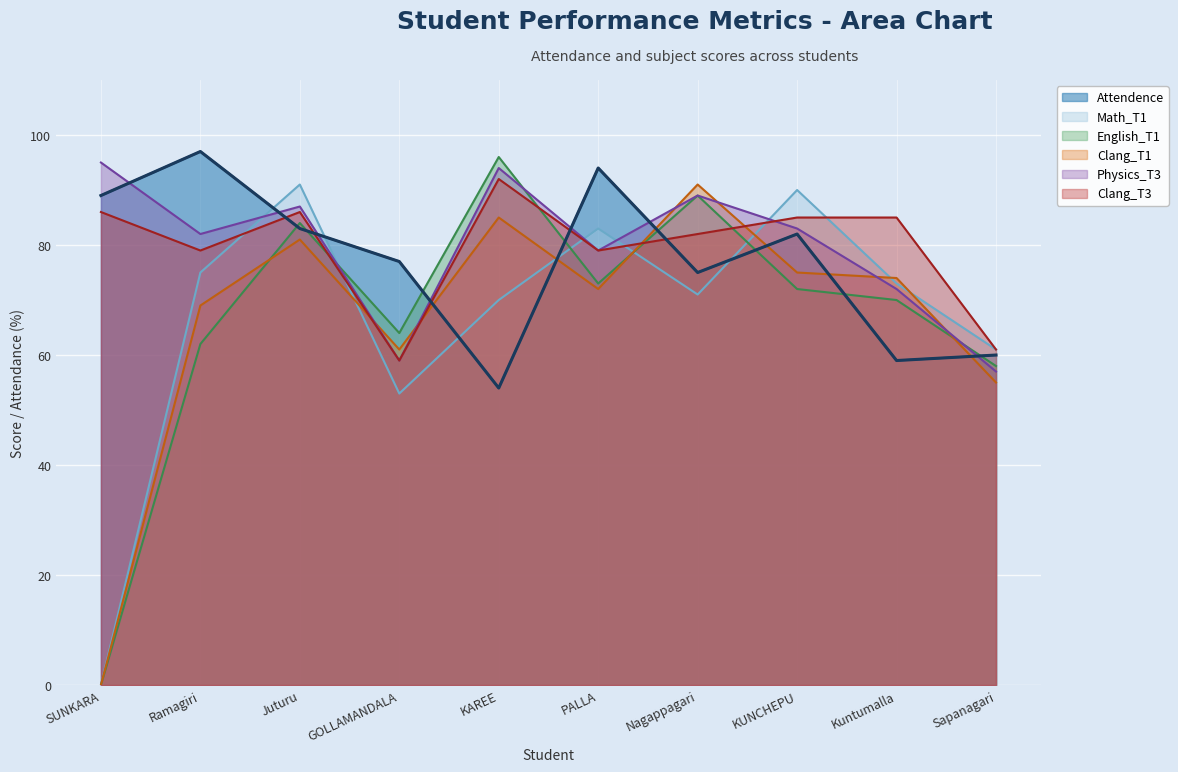

True or false: Math_T1 has more than 1 points higher than both neighbors.

True